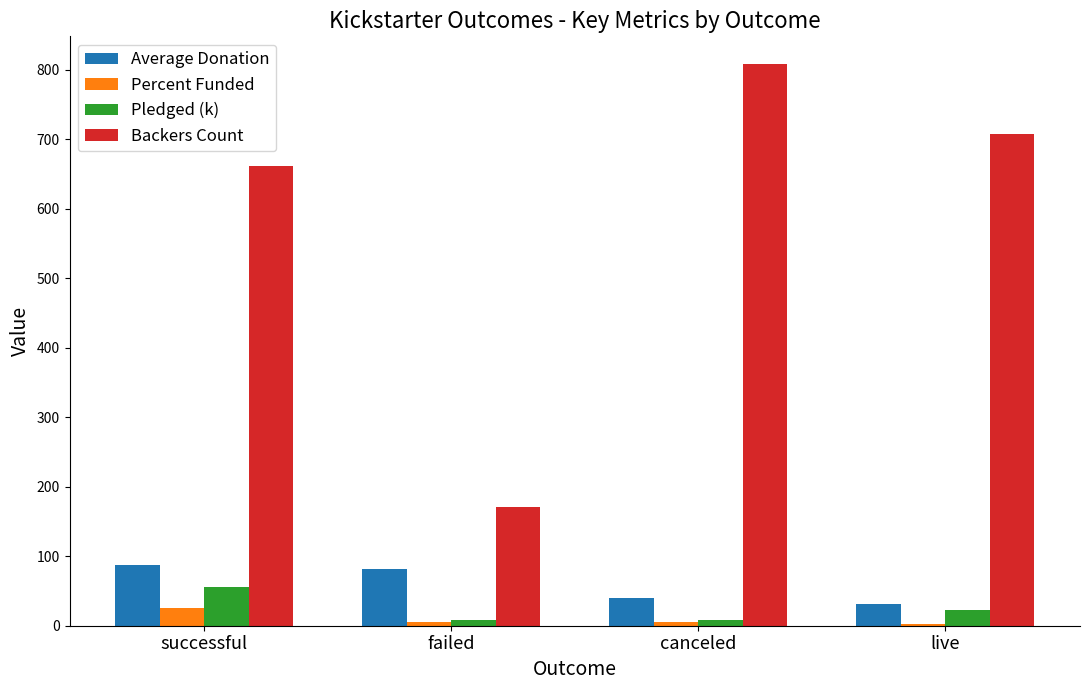

Which category has the highest value in the Backers Count series?

canceled